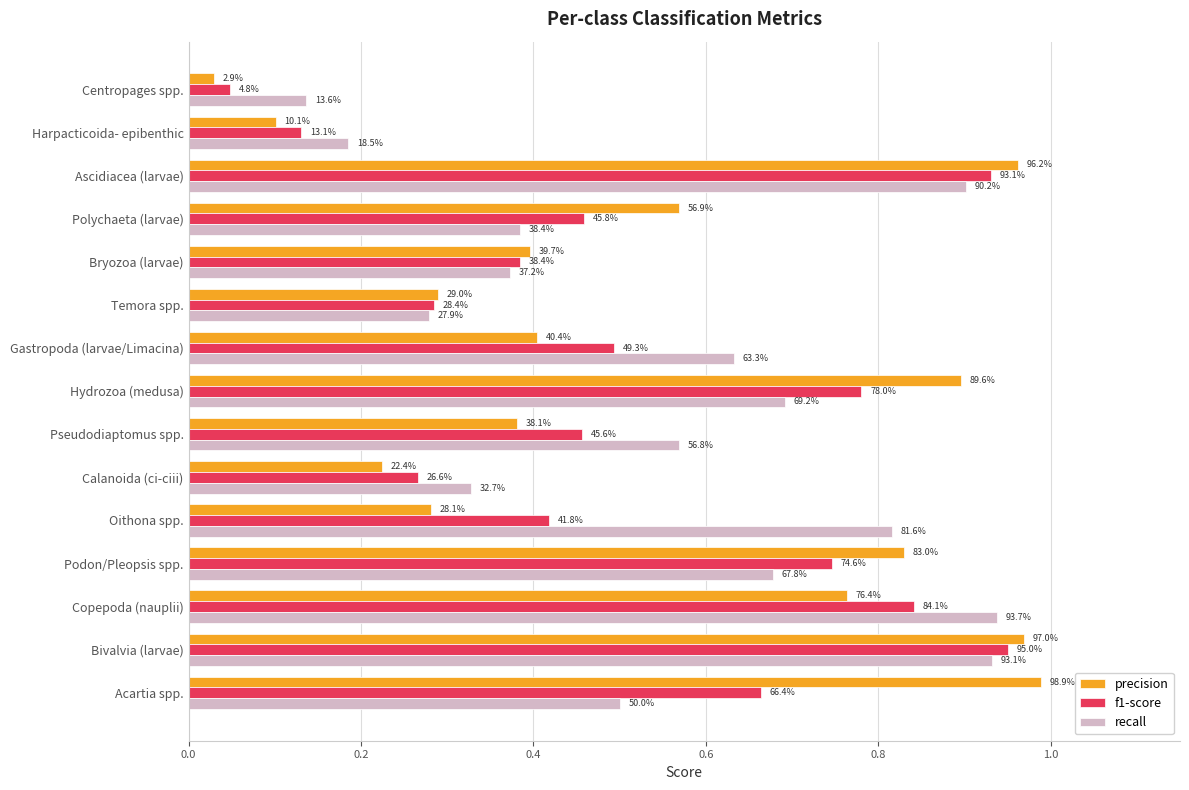

What are all the series names shown in the legend?

precision, f1-score, recall